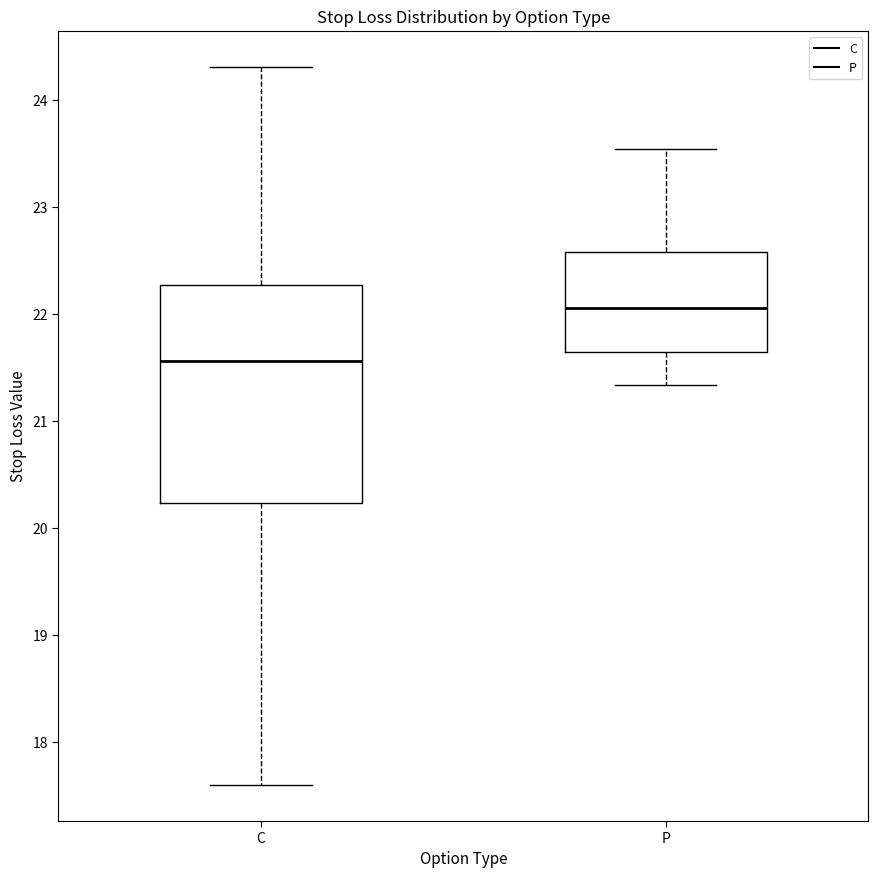

Which box's median line is the lowest?

C